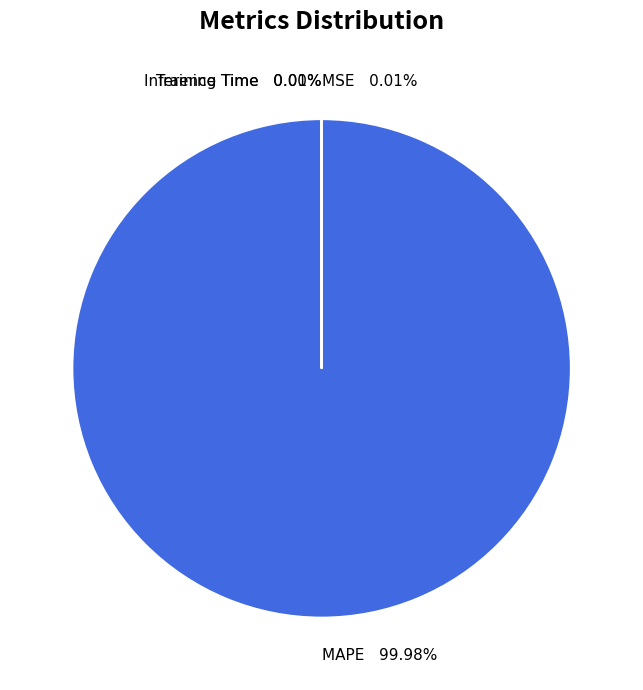

What is the largest slice in the pie chart?

MAPE